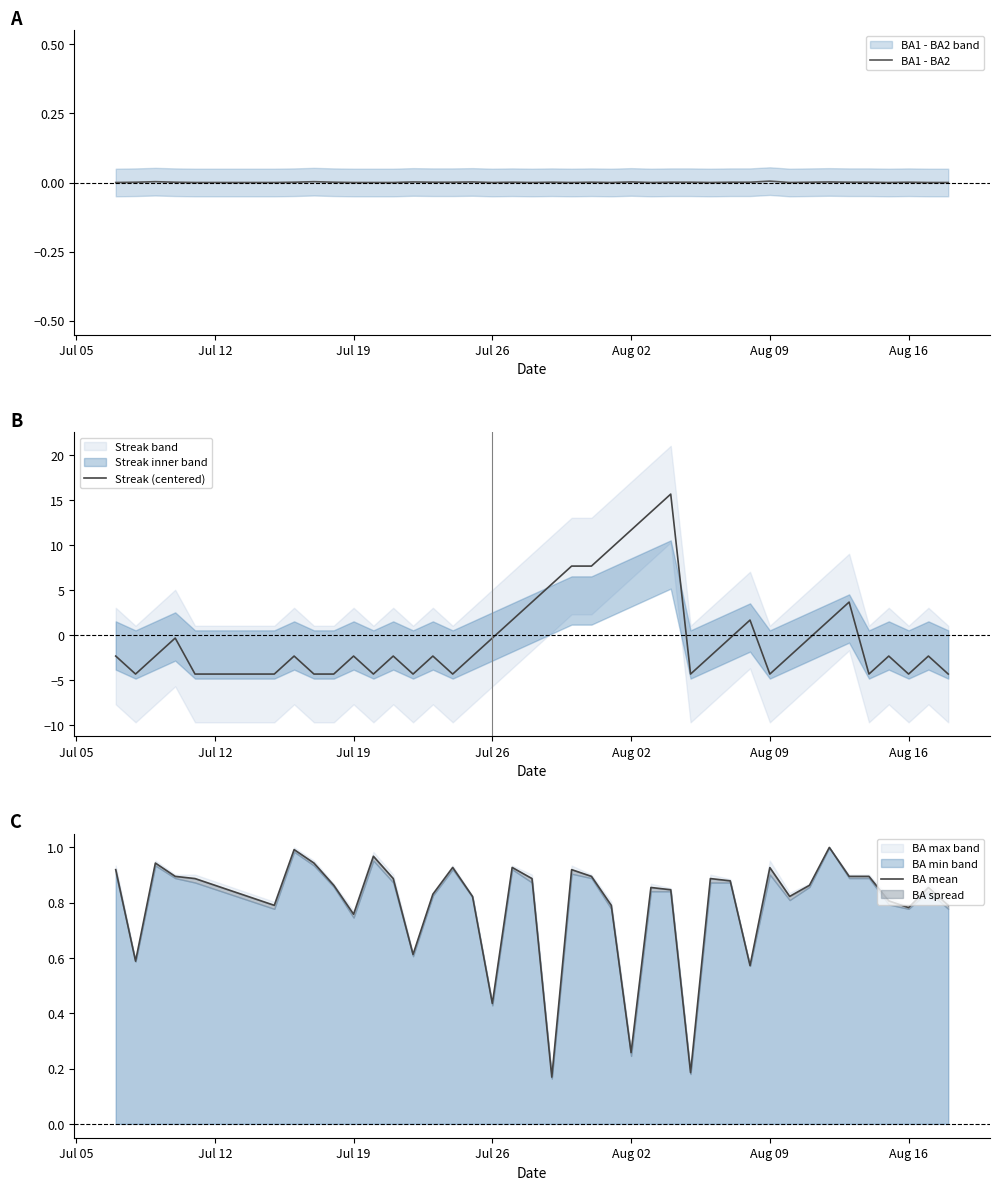

How many interior local valleys does the Streak (centered) series have?

8